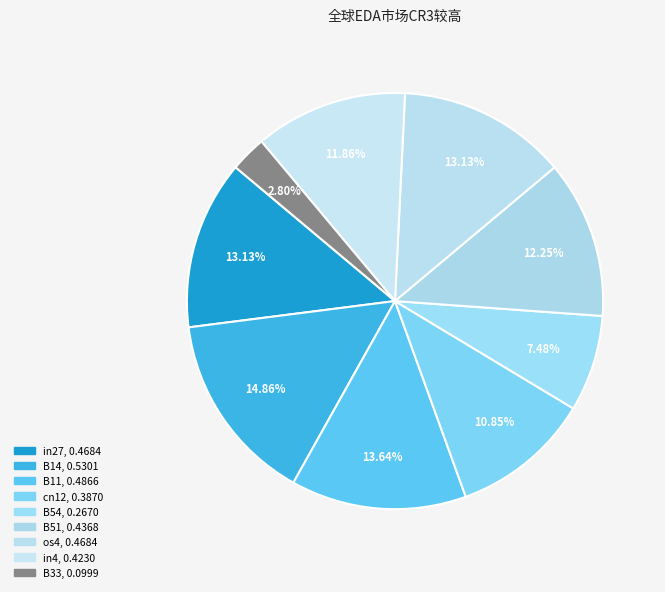

To the nearest percent, what portion does B54 represent?

7%